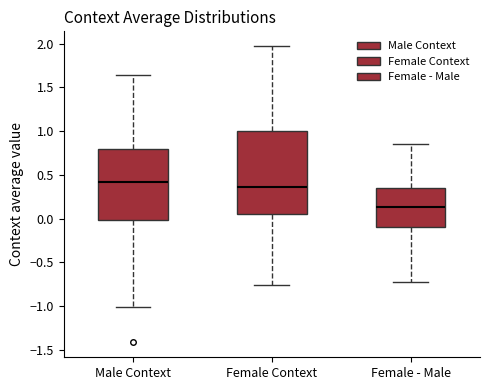

Which box is the tallest, from its lower edge to its upper edge?

Female Context